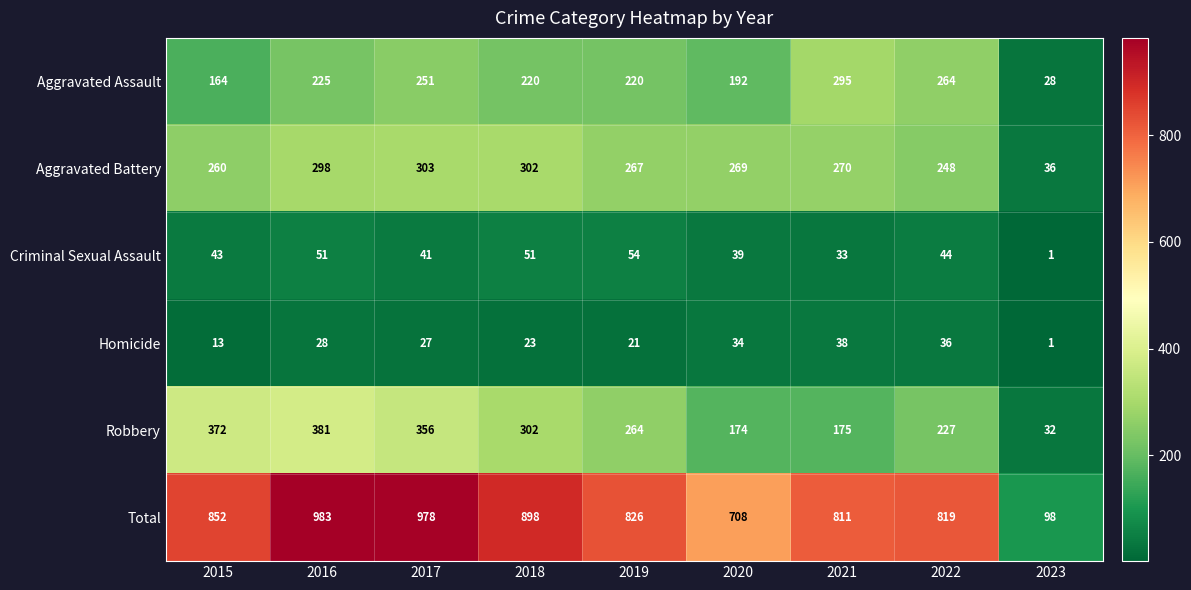

What is the difference between the Aggravated Assault values at 2022 and 2018?

44